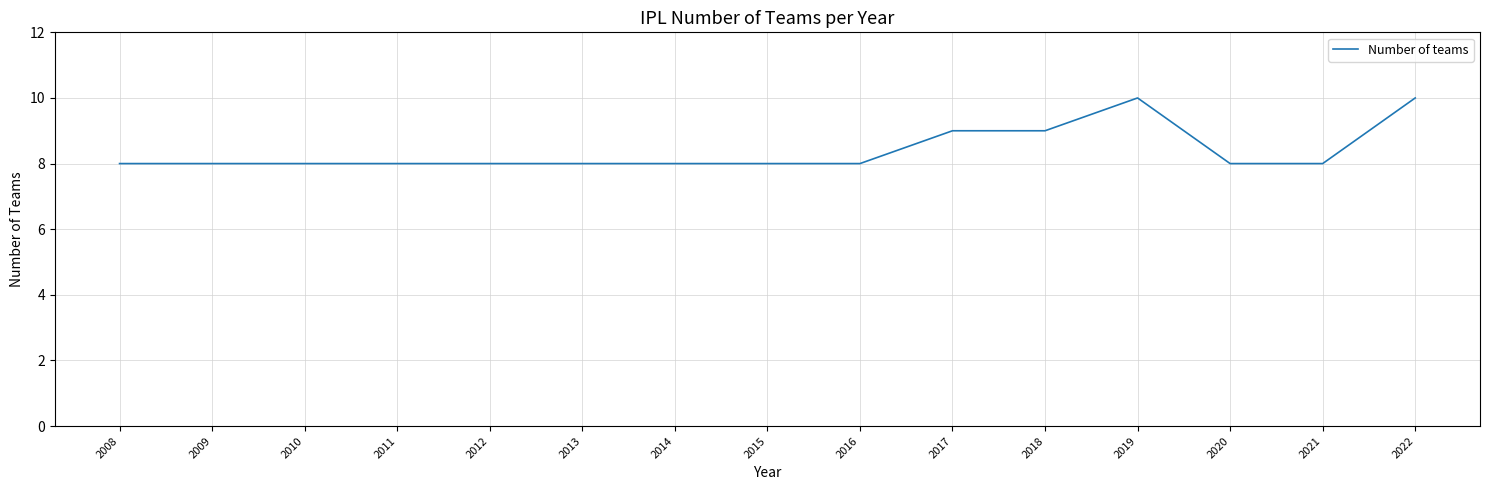

Reading left to right, what are all the values shown in this chart?

8	8	8	8	8	8	8	8	8	9	9	10	8	8	10